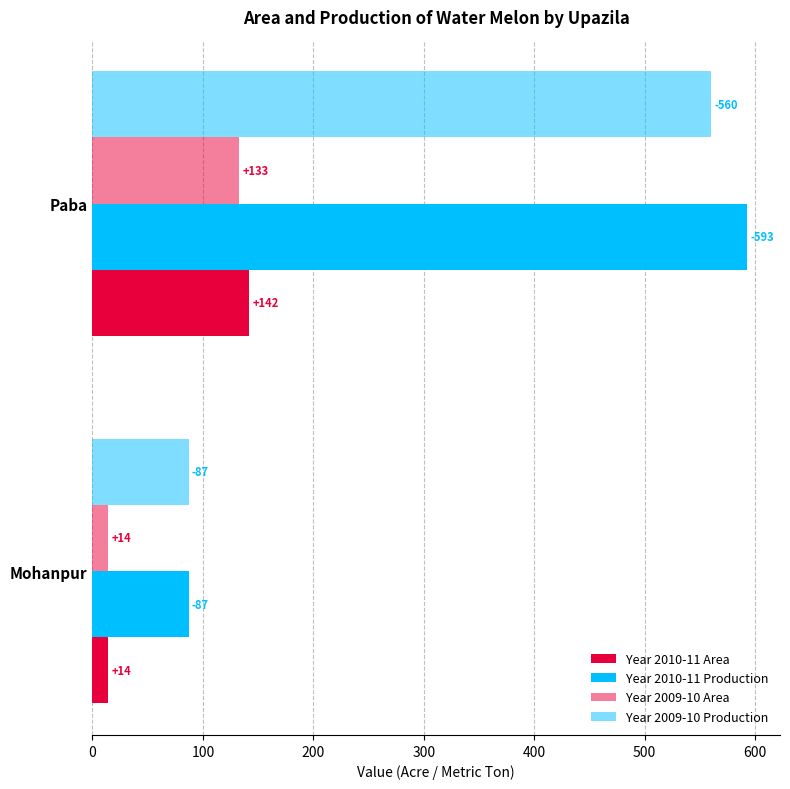

How many categories are shown in the chart?

2